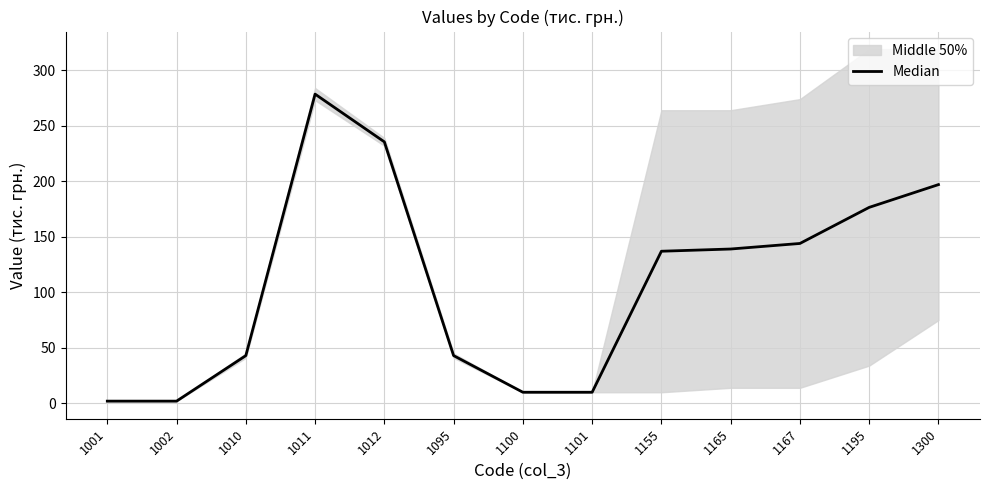

Reading left to right, extract all data points from this chart.

2.0	2.0	43.0	278.5	235.5	43.0	10.0	10.0	137.0	139.0	144.0	176.5	197.0